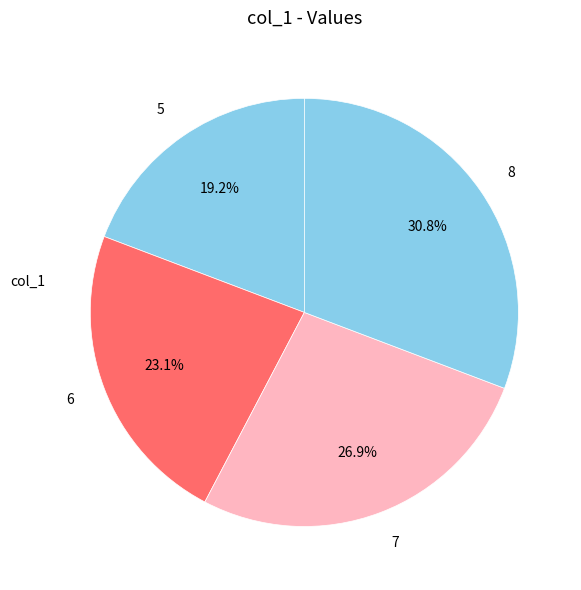

Is there any slice that represents more than half of the pie?

No